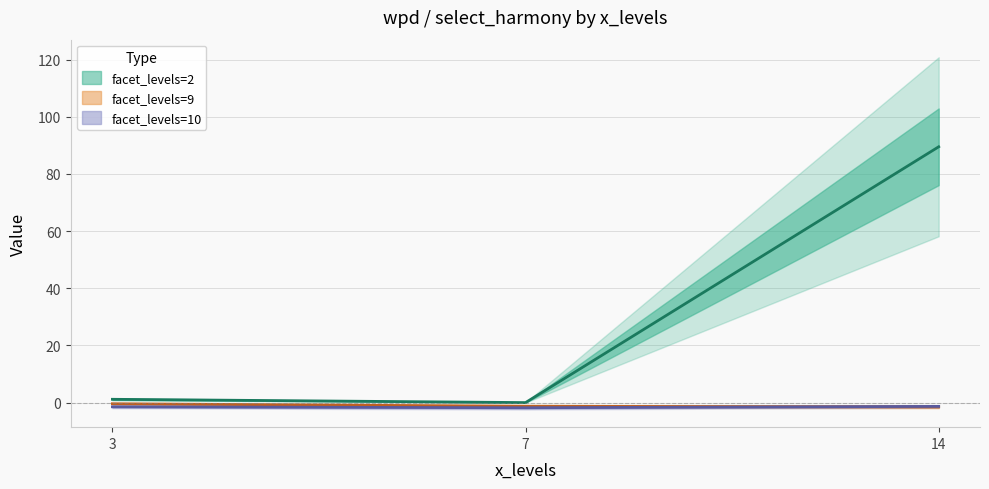

Is it true that facet_levels=10 equals -2.4 at 3?

False